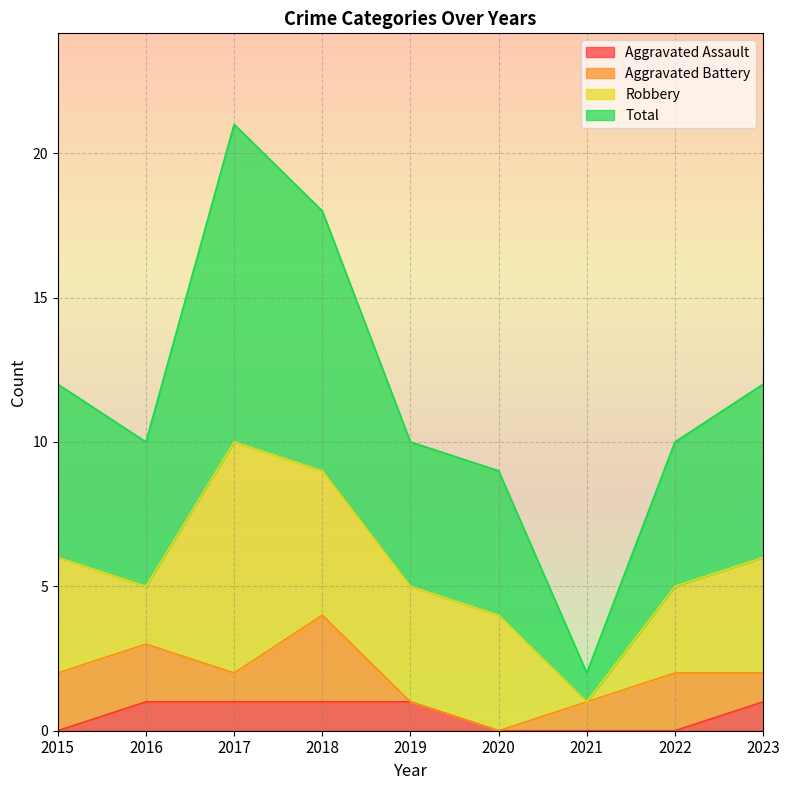

Which has a higher value, 2021 or 2023?

2023